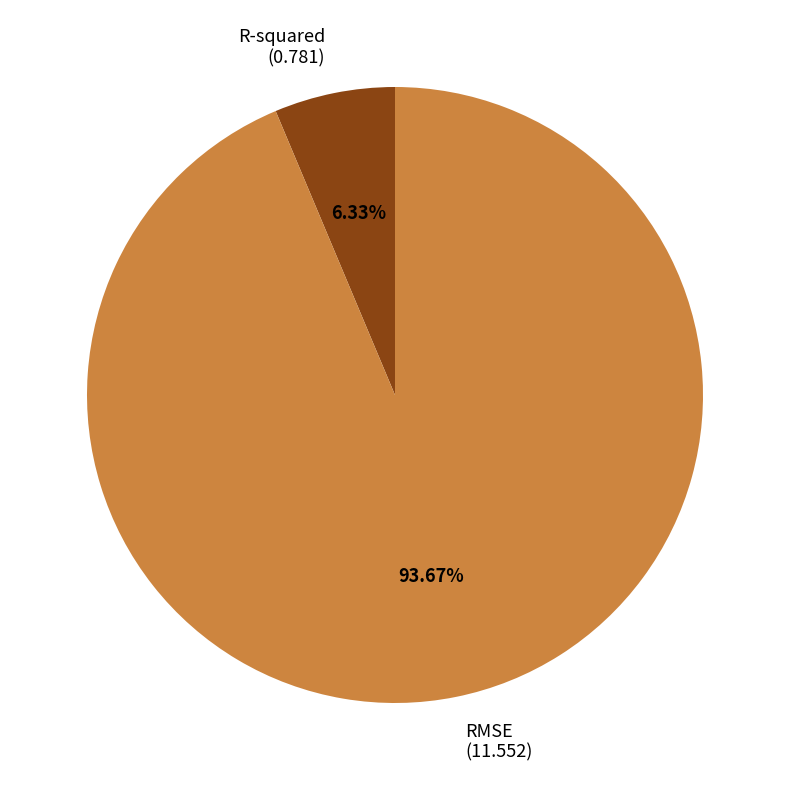

Is the sum of R-squared and RMSE greater than half?

Yes